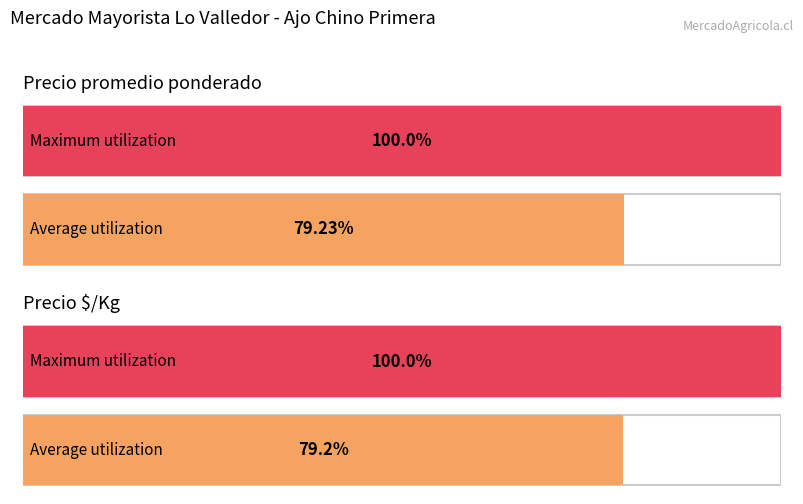

List the series in order of their peak value, highest first.

Precio promedio ponderado, Precio $/Kg